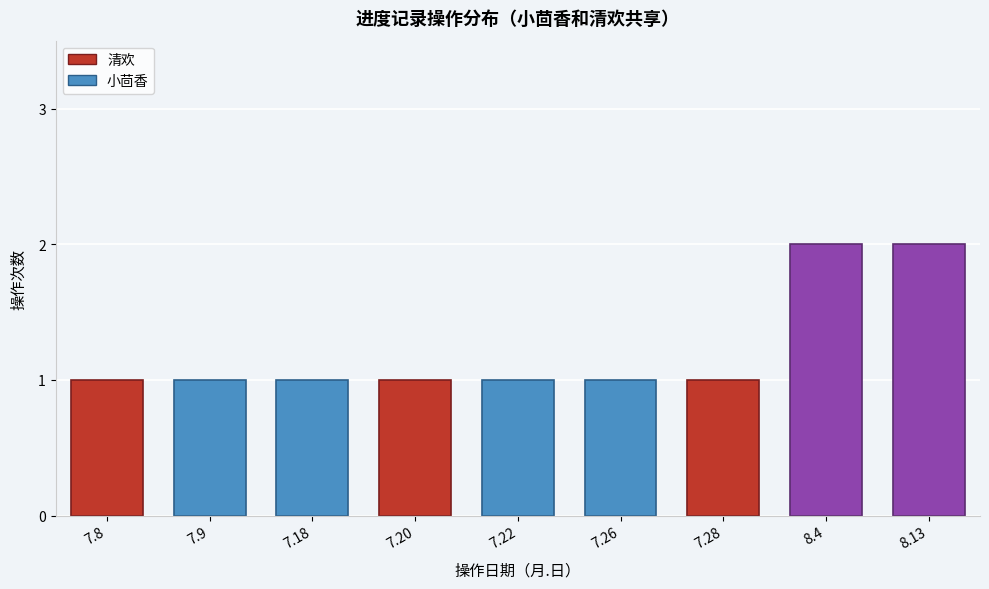

Reading left to right, list all the values displayed in this chart.

1	1	1	1	1	1	1	2	2